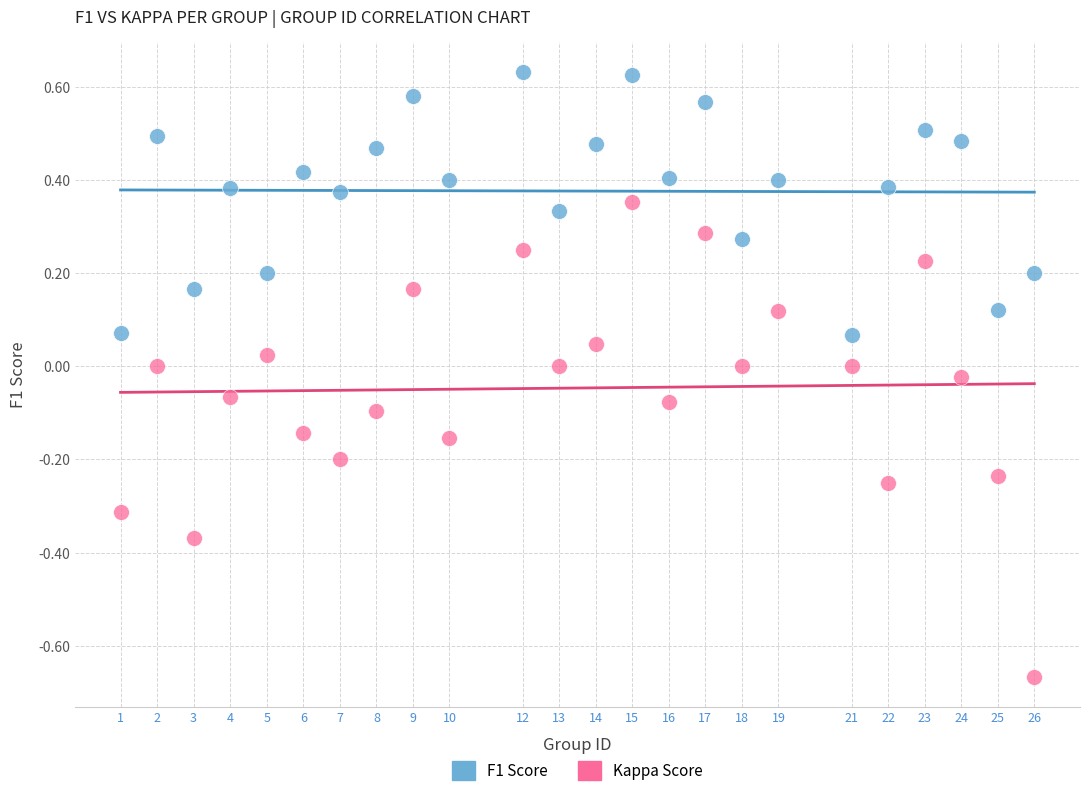

Across all data points, what is the range of X values (max minus min)?

25.0